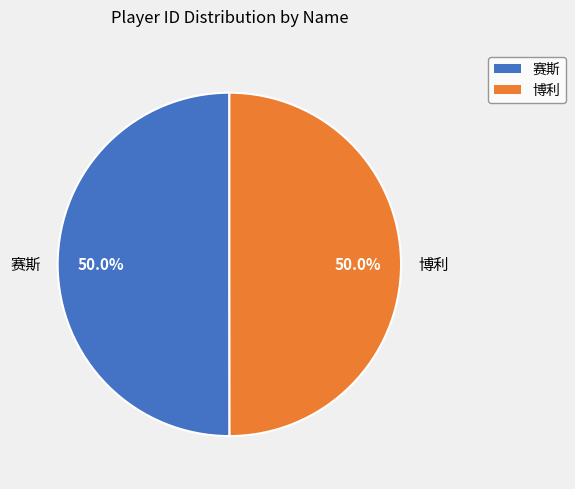

How much of the chart is everything except 博利?

50.0%